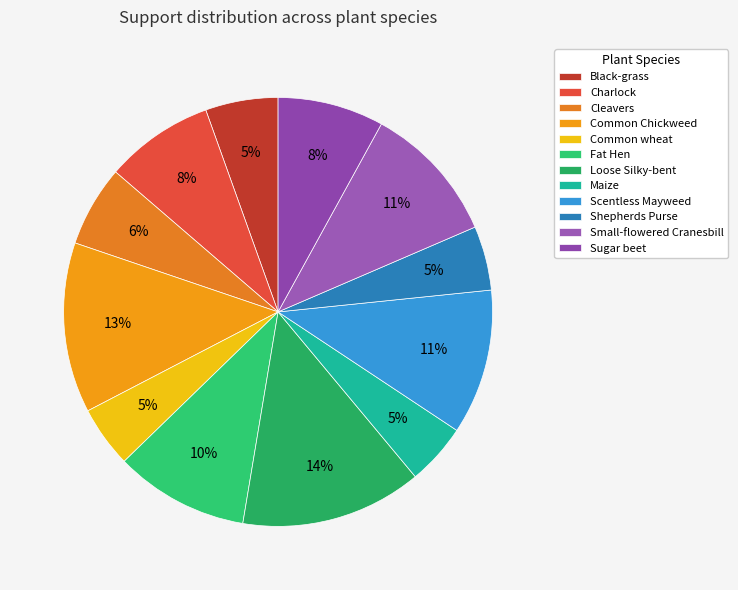

To the nearest percent, what is the difference between the largest and smallest slice percentages?

9%